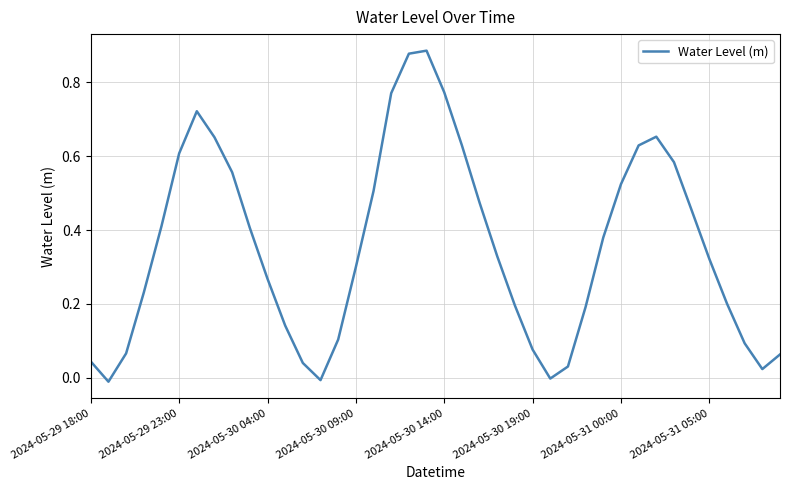

Is this an area chart (filled region under the line)?

No